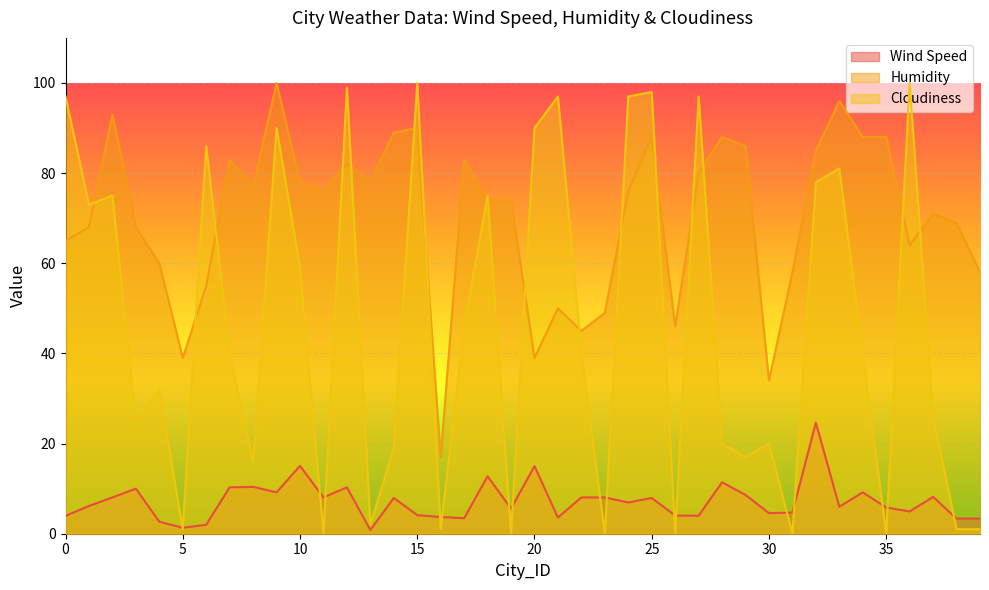

List the series in order of their overall mean, lowest first.

Wind Speed, Cloudiness, Humidity